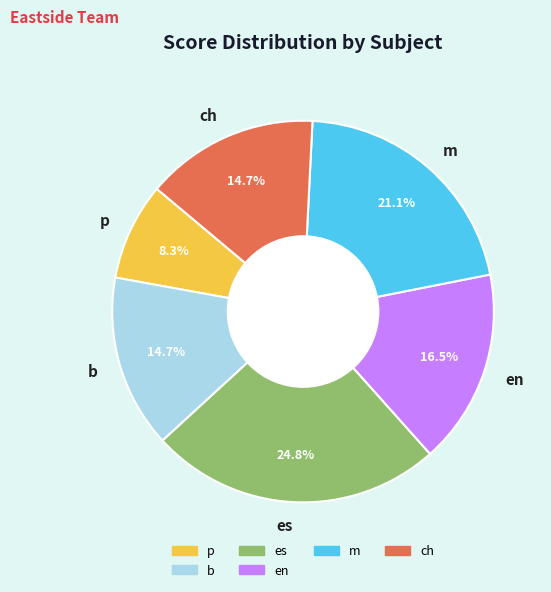

Which slice is the largest?

es